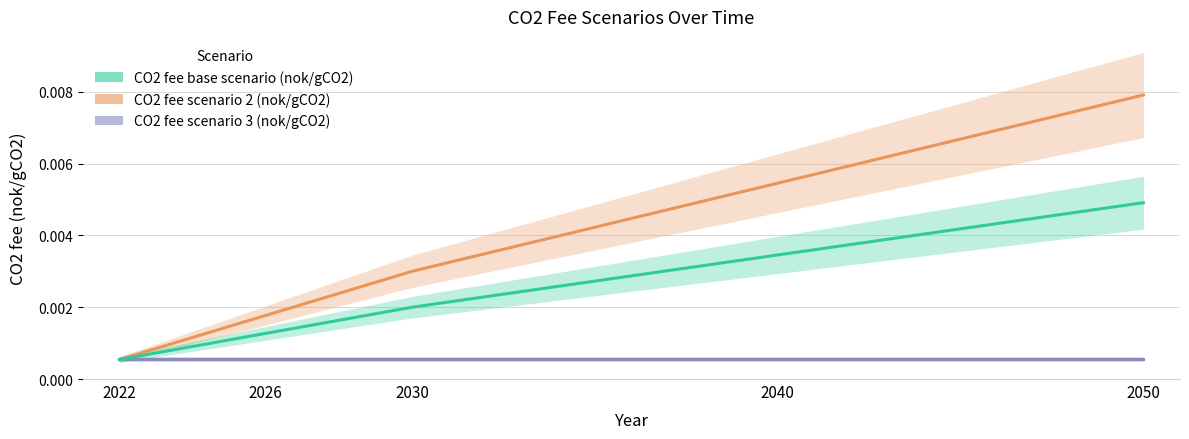

Which series has the largest range (max minus min)?

CO2 fee scenario 2 (nok/gCO2)